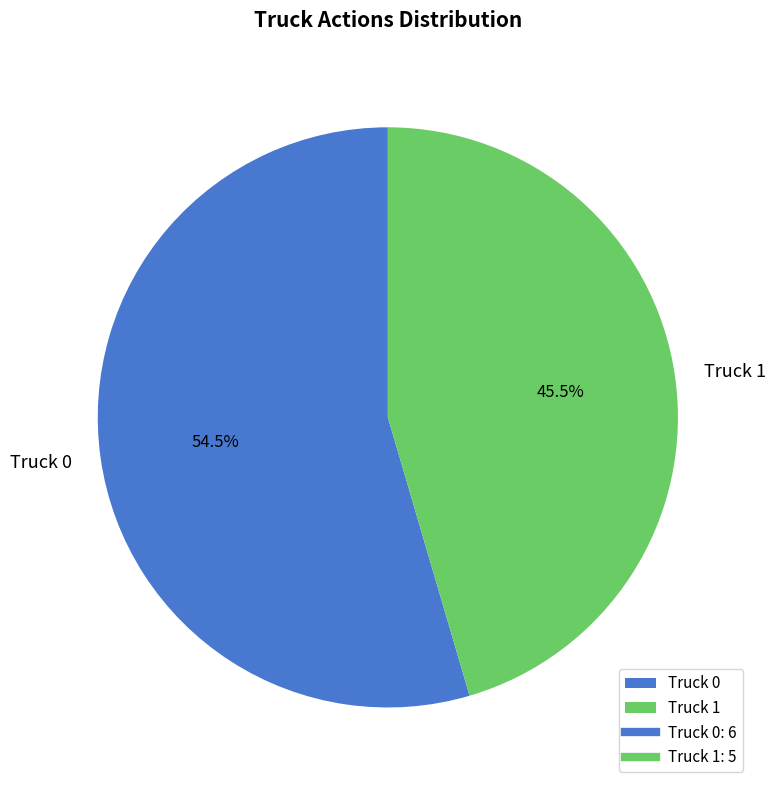

What is the largest slice in the pie chart?

Truck 0